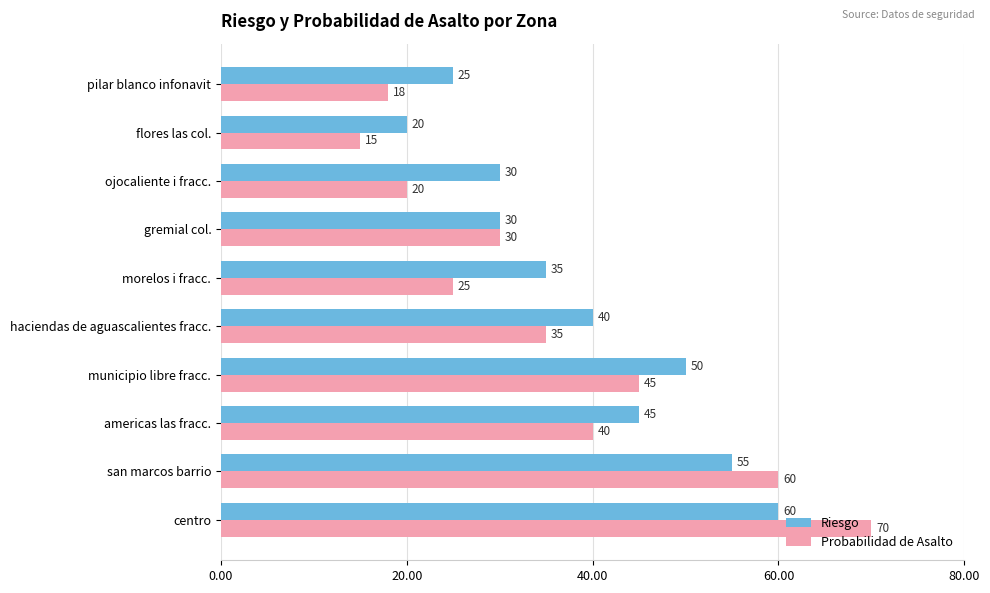

Count the Riesgo values in the range 30 to 50.

6